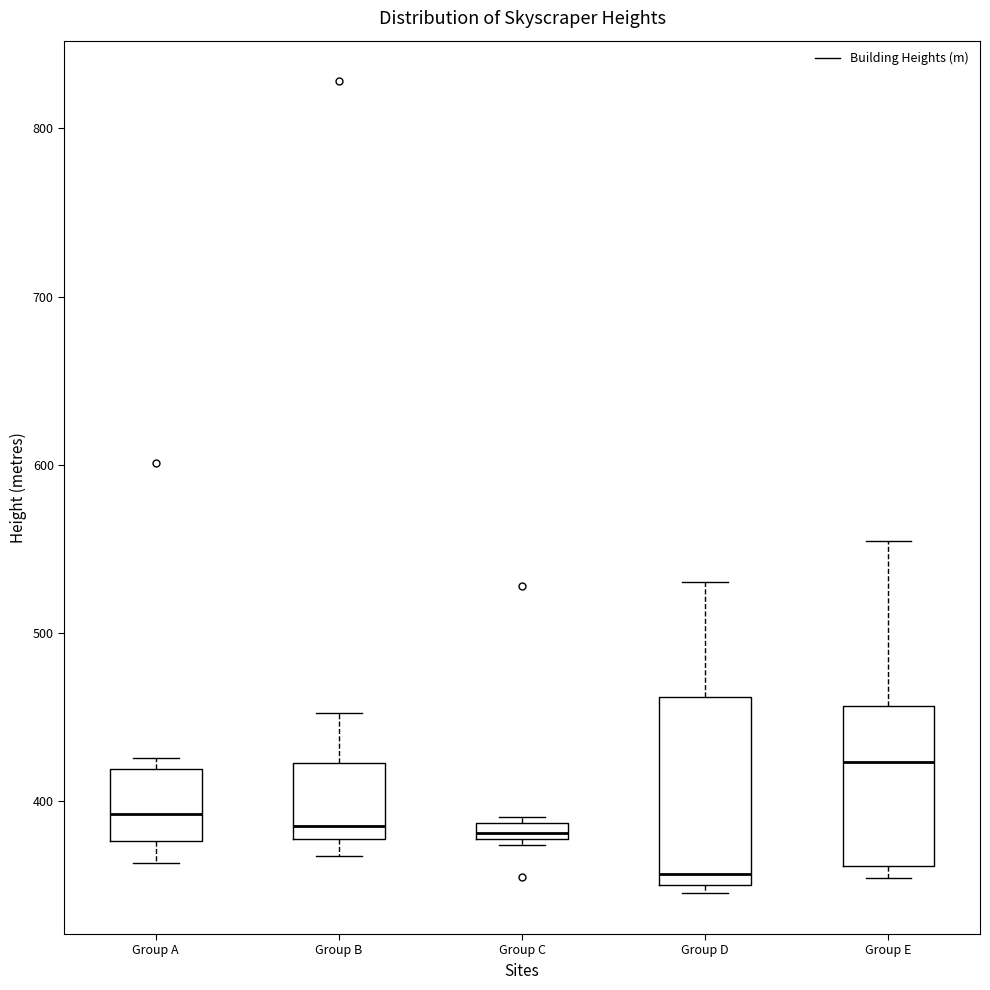

Which box has the highest median line?

Group E